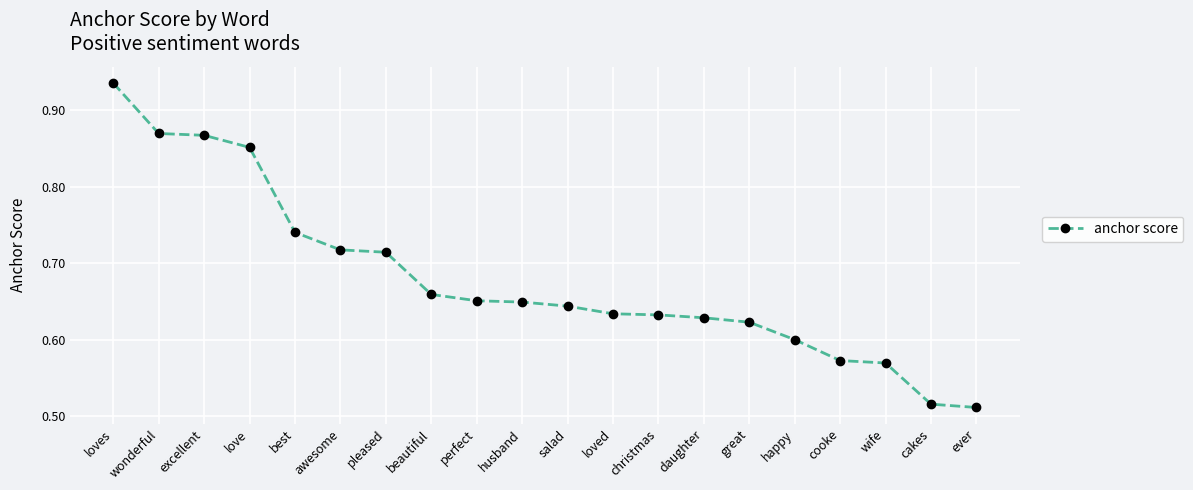

Does the chart display data point markers on the line(s)?

Yes